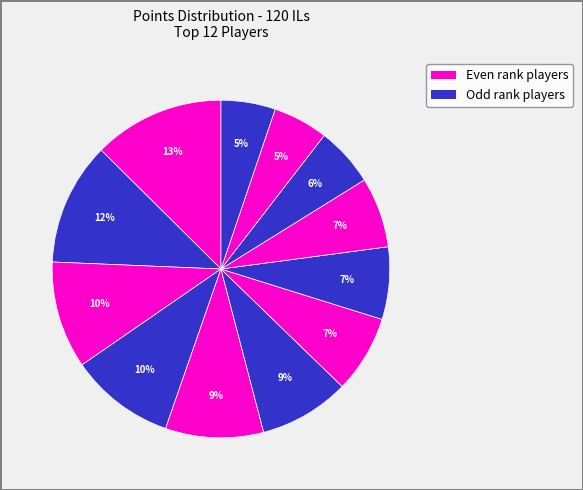

Count the number of slices in the pie.

12